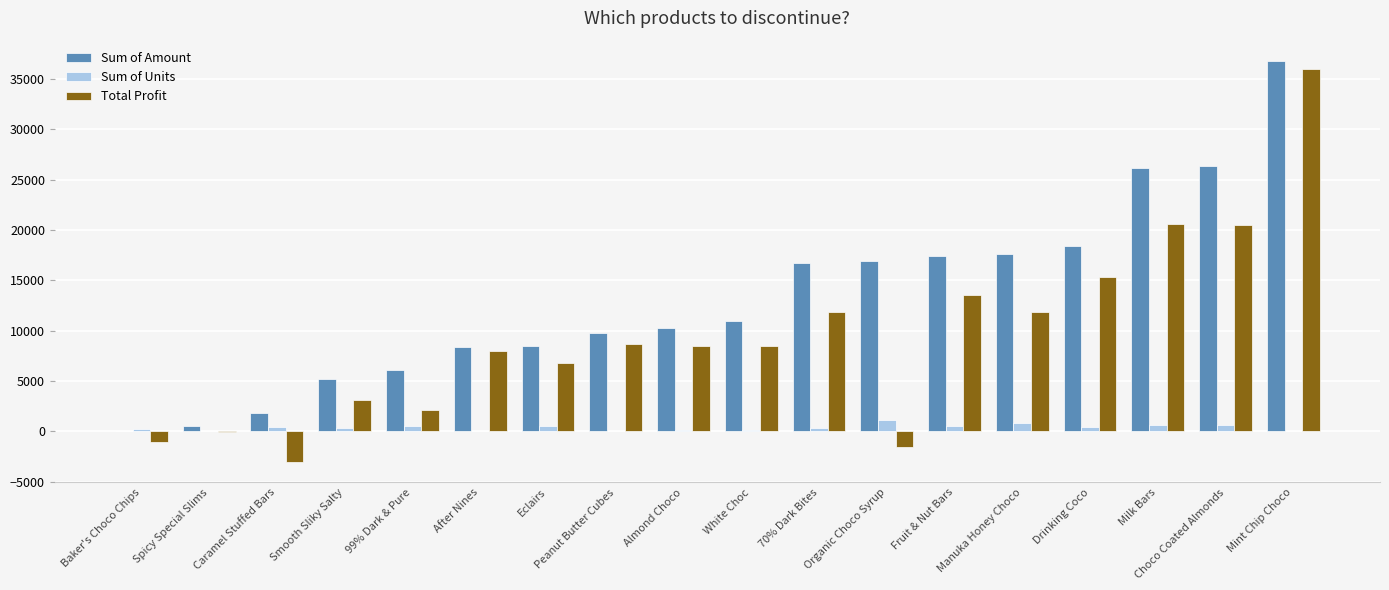

What is the sum of all Total Profit values?

169684.2